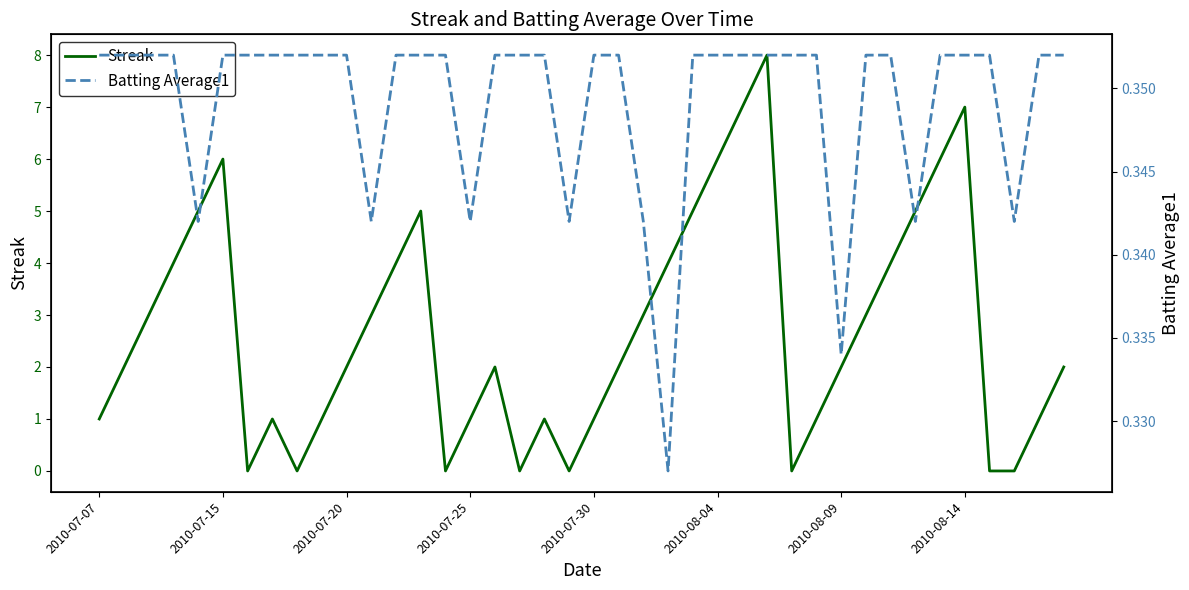

Which series ends up on top after the final intersection of Streak and Batting Average1?

Streak